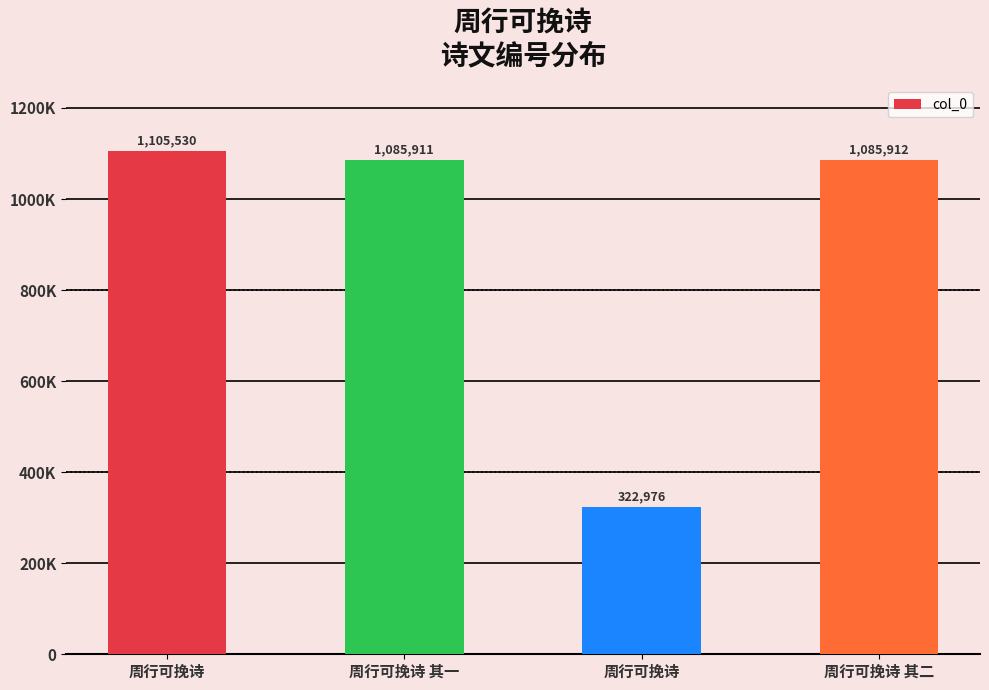

Reading right to left, transcribe all the data shown in this chart.

1085912	322976	1085911	1105530